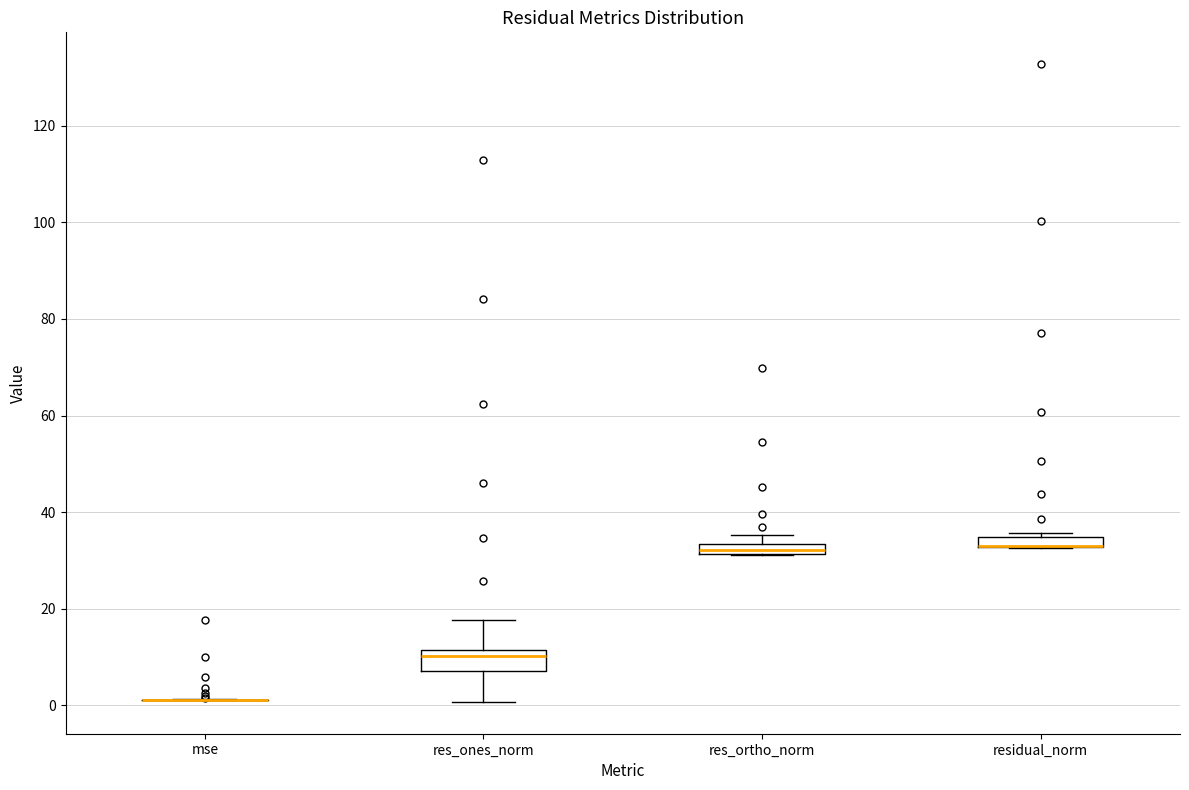

Which box is the tallest, from its lower edge to its upper edge?

res_ones_norm